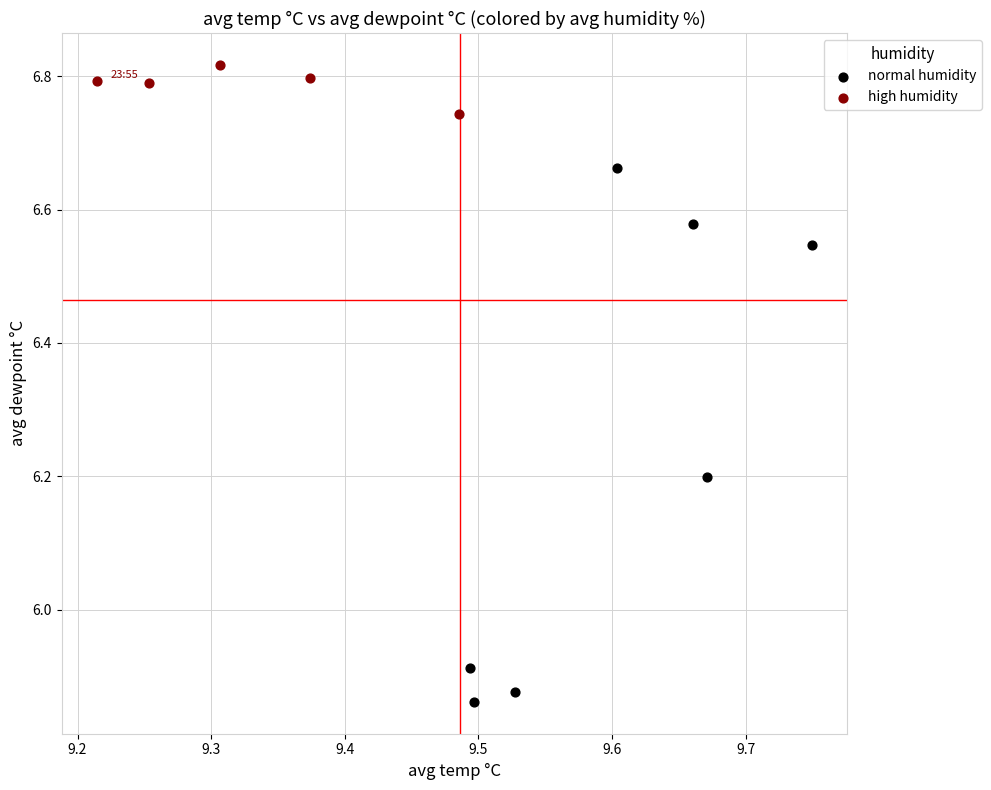

Which series contains the lowest Y value?

normal humidity